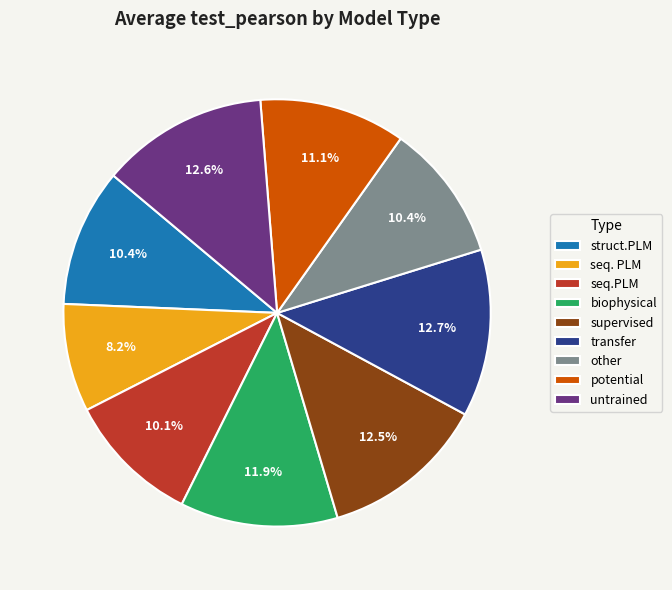

What percentage do seq. PLM and seq.PLM together represent?

18.3%